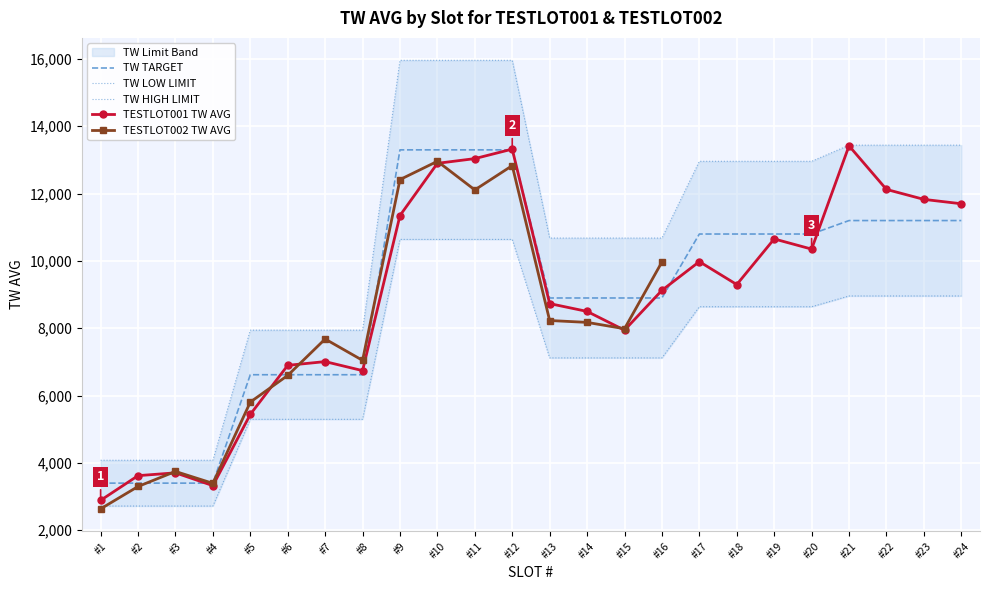

In TW AVG, how many points are lower than both neighbors (excluding endpoints)?

5